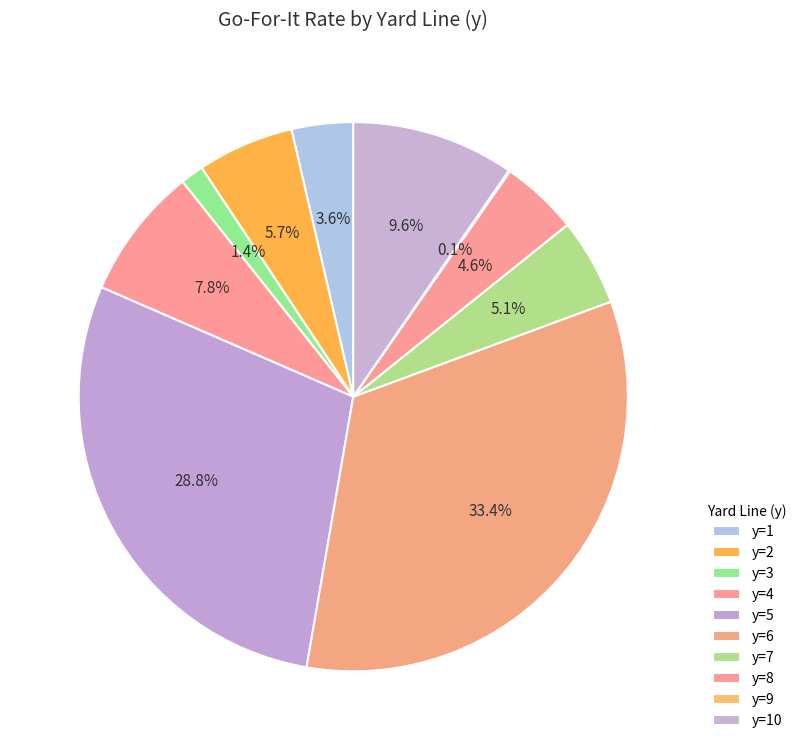

What is the largest slice in the pie chart?

y=6